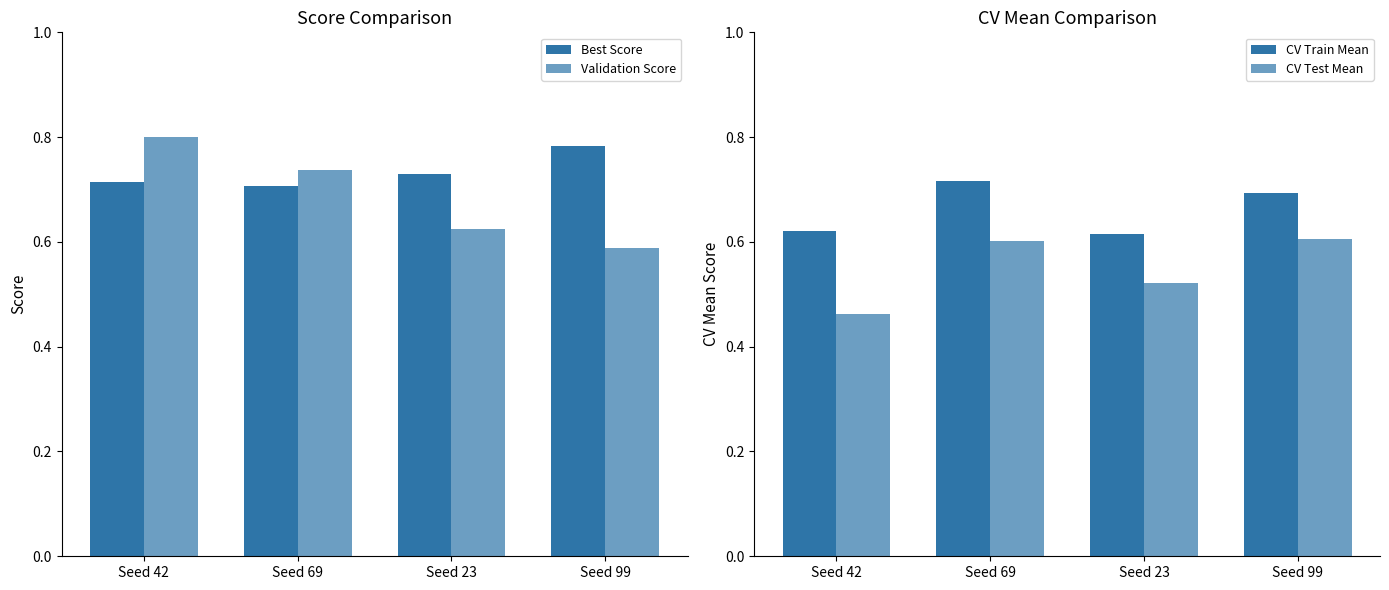

How many categories are shown in the chart?

4